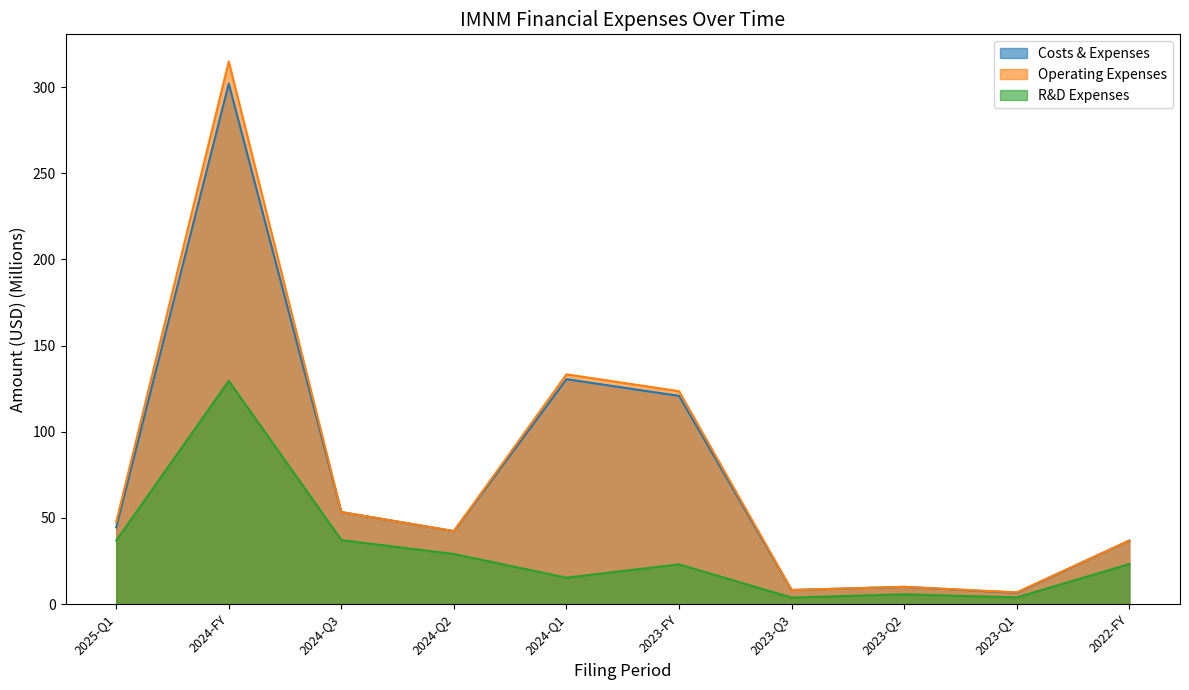

In operating_expenses, how many points are lower than both neighbors (excluding endpoints)?

3